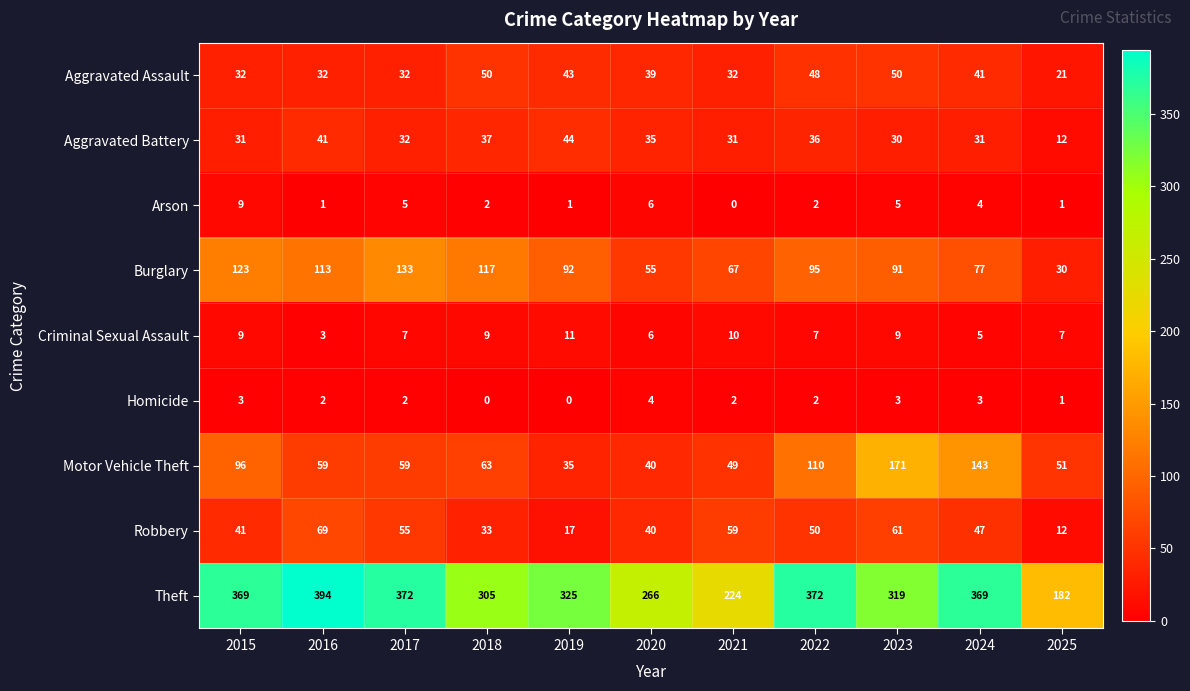

How many series are shown in this chart?

9